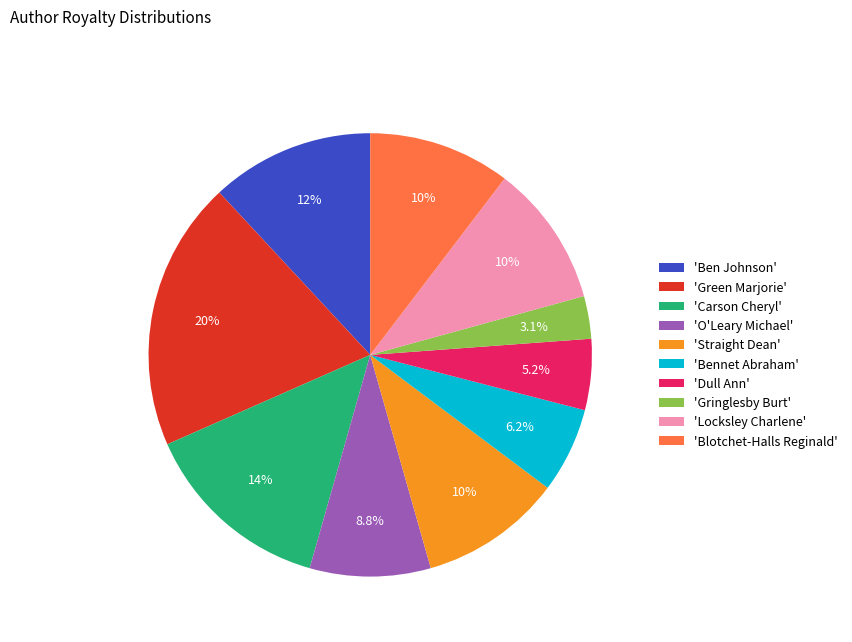

What is the smallest slice in the pie chart?

'Gringlesby Burt'